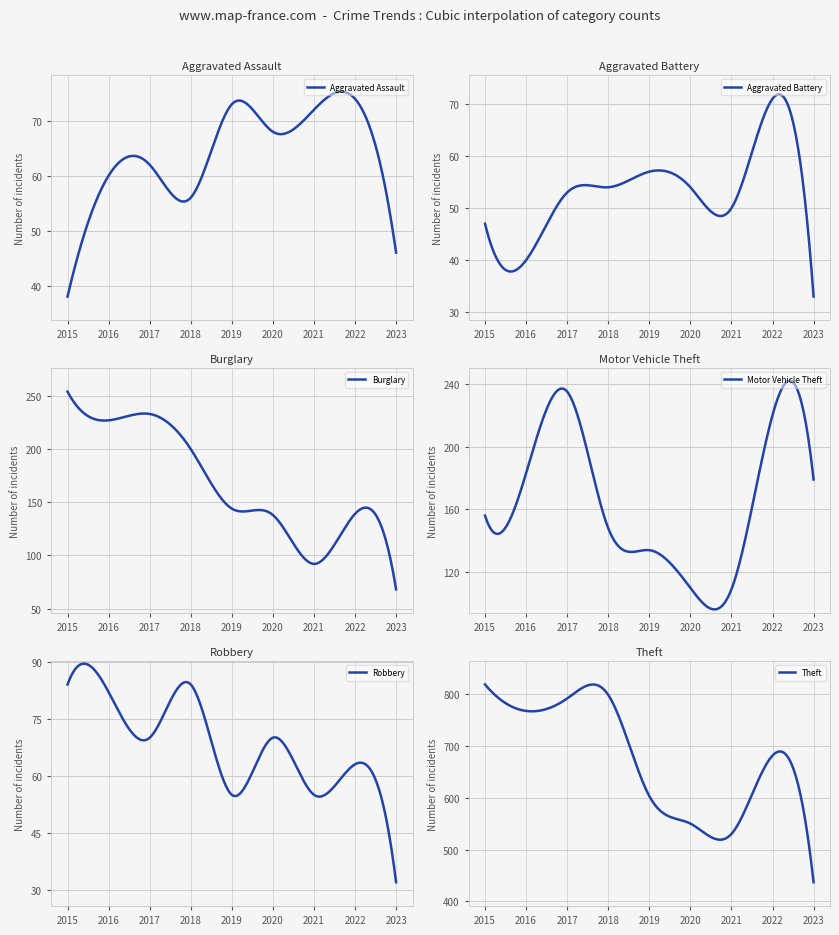

At which label does Theft reach its minimum?

2023